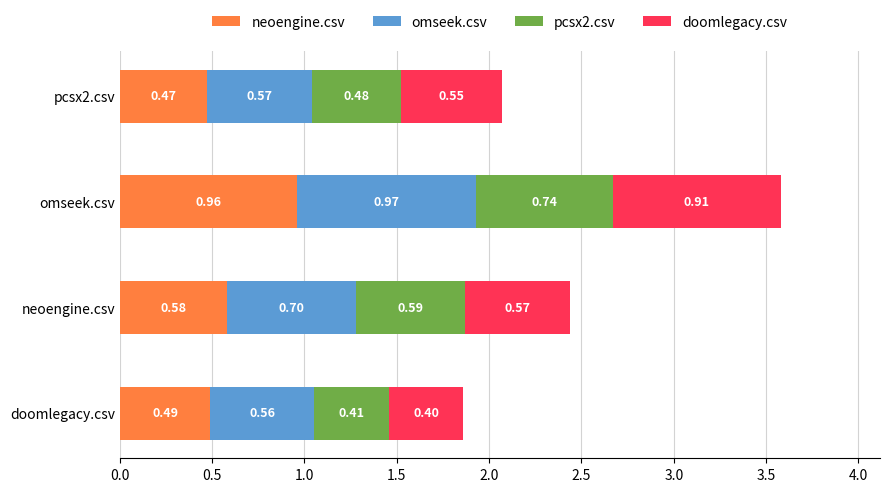

List the labels in order of neoengine.csv value, largest first.

omseek.csv, neoengine.csv, doomlegacy.csv, pcsx2.csv